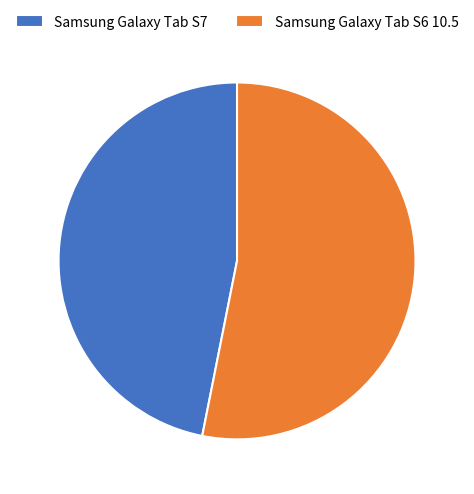

Approximately how many times larger is the value at Samsung Galaxy Tab S6 10.5 compared to Samsung Galaxy Tab S7?

1.1